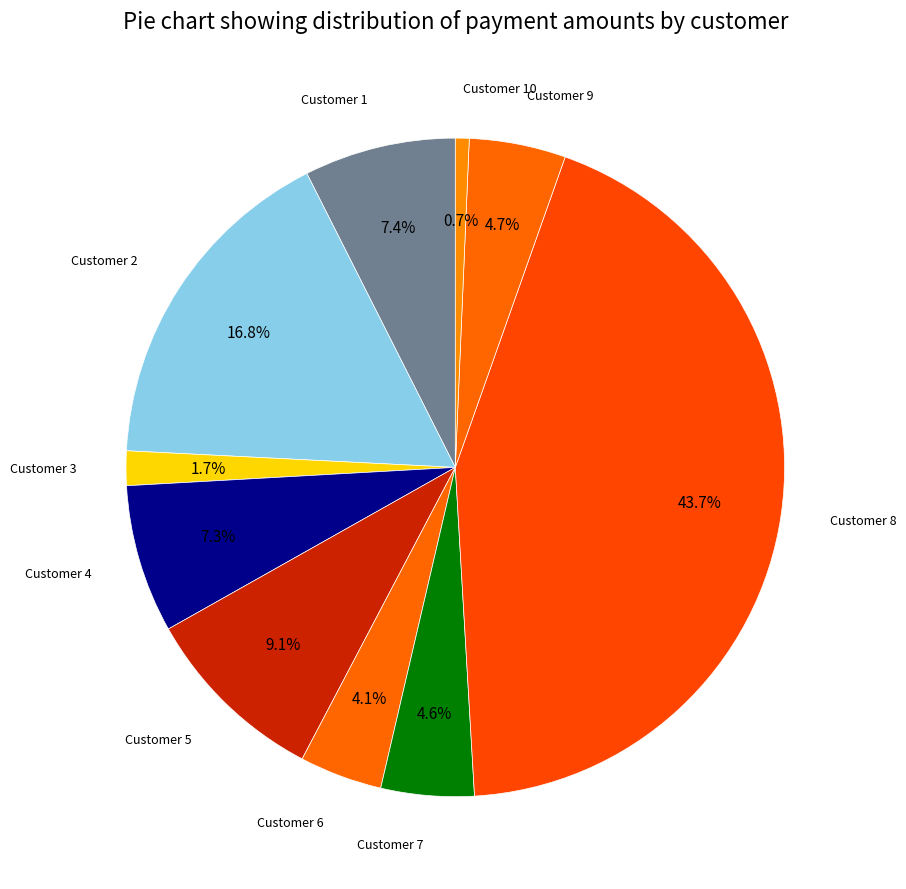

How many slices are in this pie chart?

10